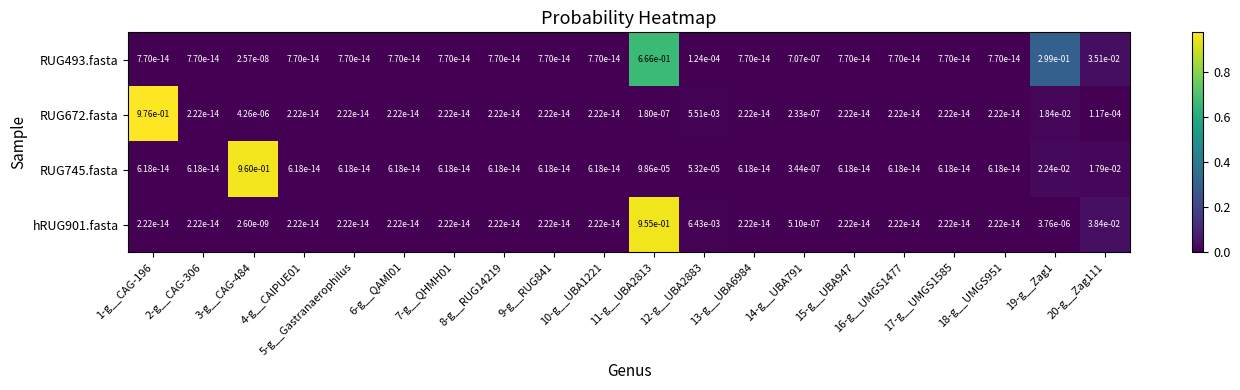

Is it true that RUG745.fasta equals 0.0 at 19-g__Zag1?

True